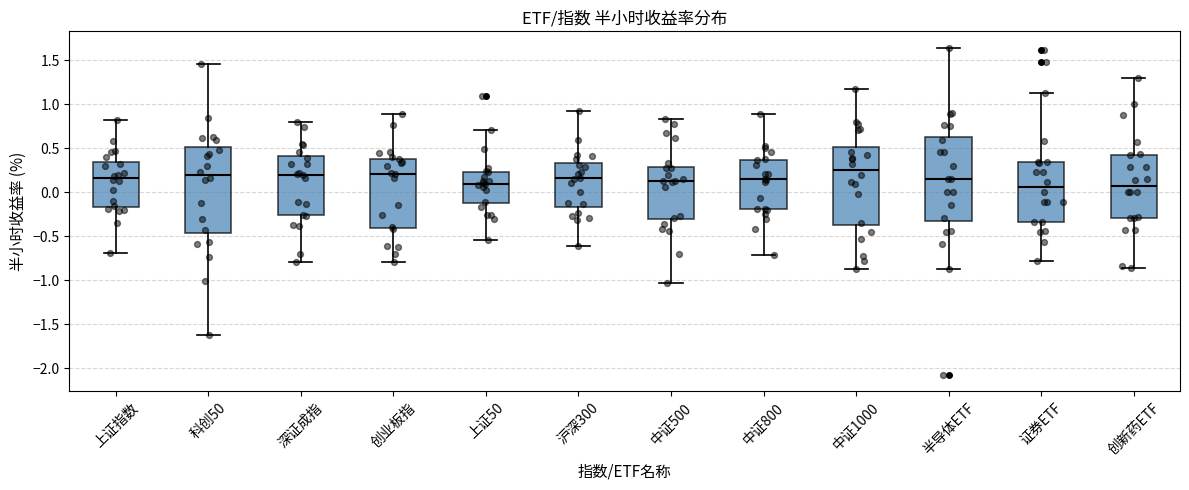

Where is the upper edge of the box for 上证指数 on the y-axis? The values are not printed on the chart, so give them approximately, as read against the axis.

0.35